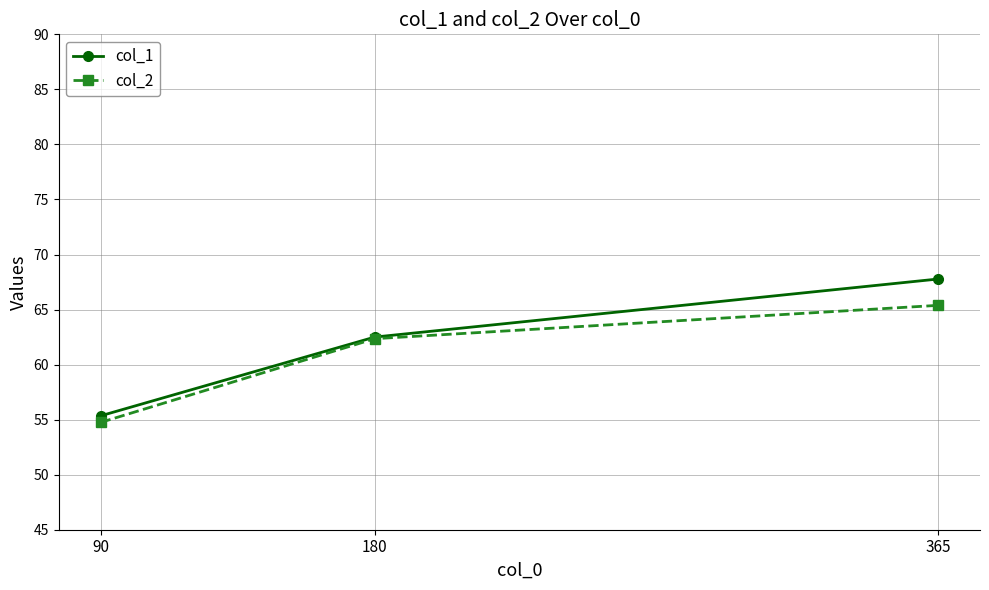

What is the maximum value for col_2?

65.4